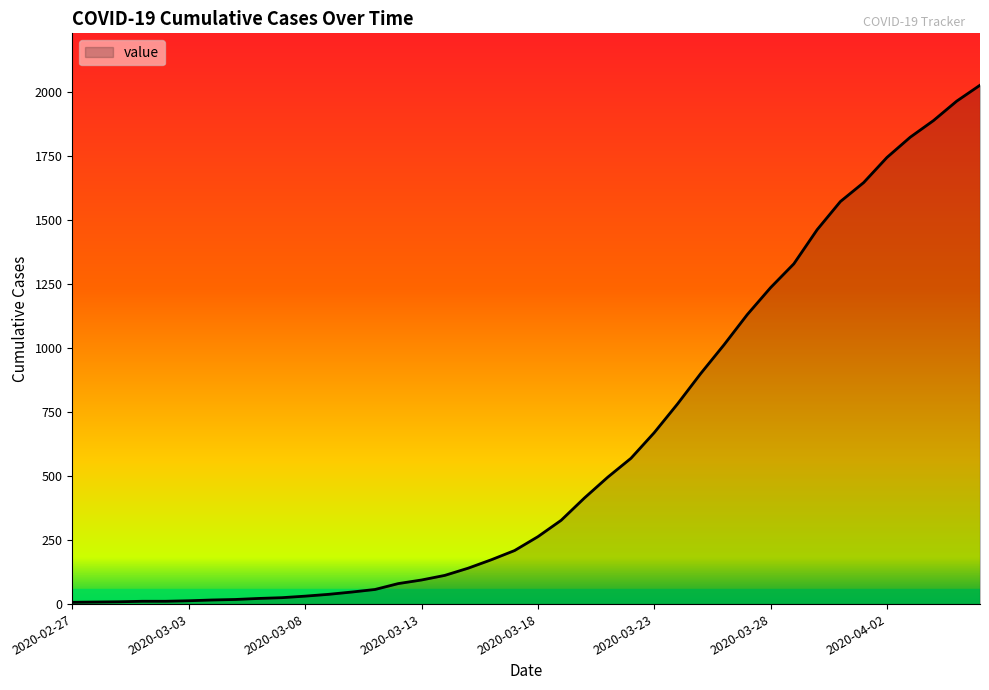

What is the greatest value displayed?

2025